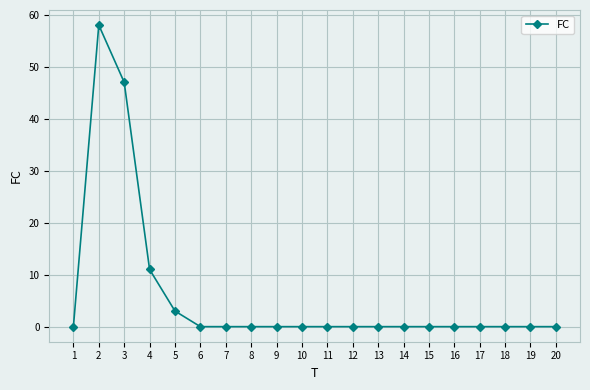

Reading right to left, what are all the values shown in this chart?

0	0	0	0	0	0	0	0	0	0	0	0	0	0	0	3	11	47	58	0